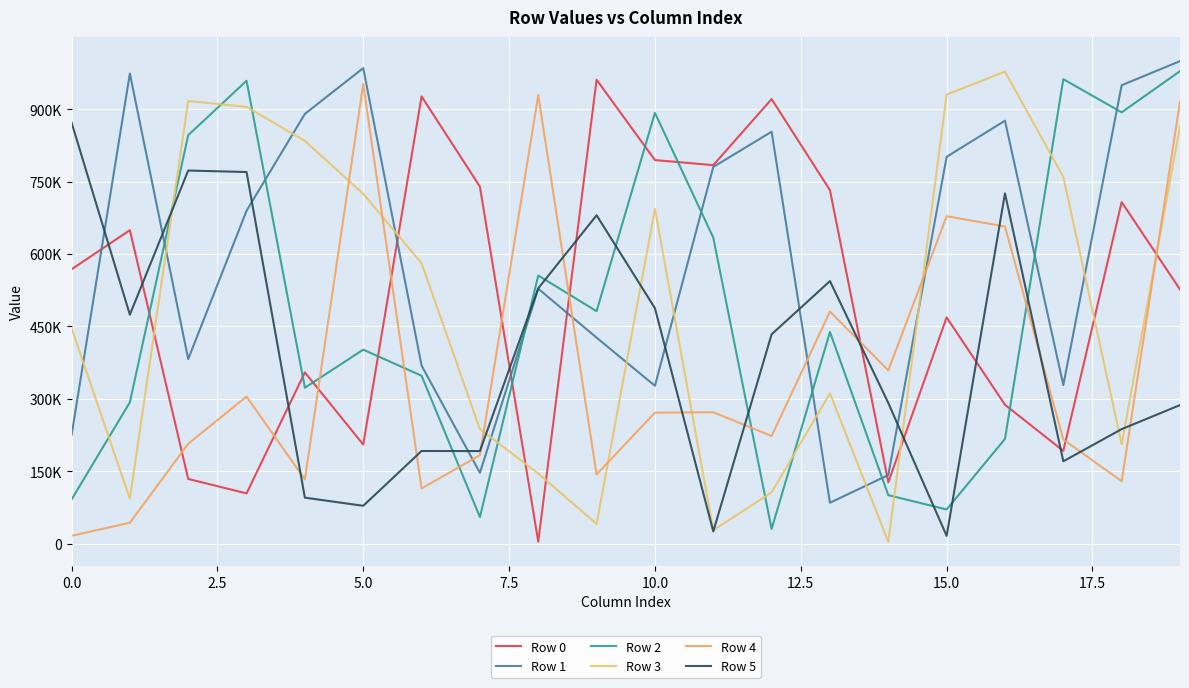

Is this an area chart (filled region under the line)?

No